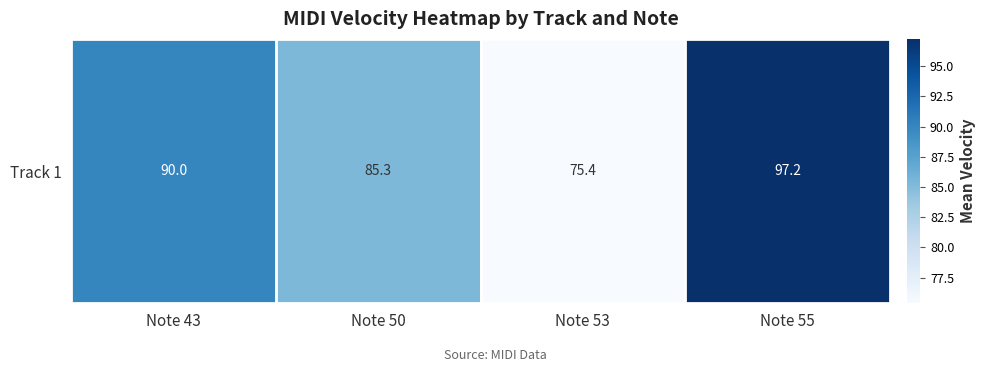

What is the change in value from Note 43 to Note 50?

-4.7